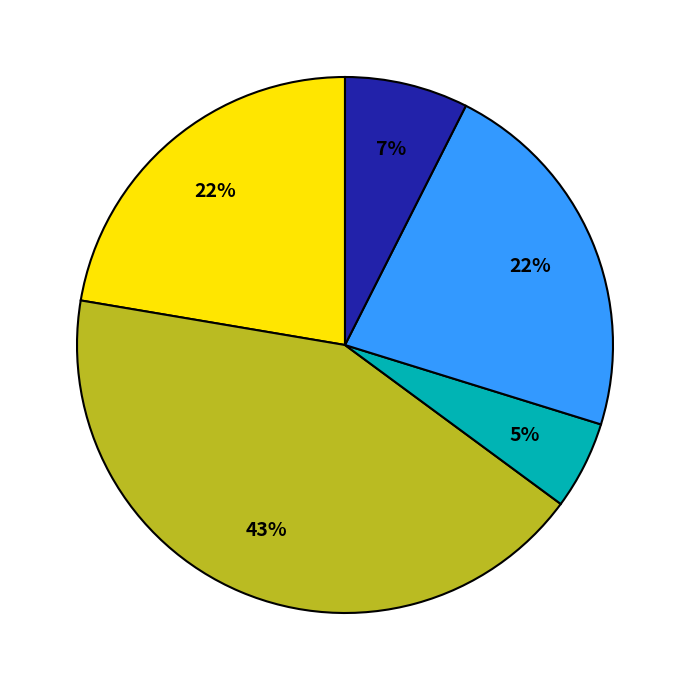

How many segments does this pie chart have?

5